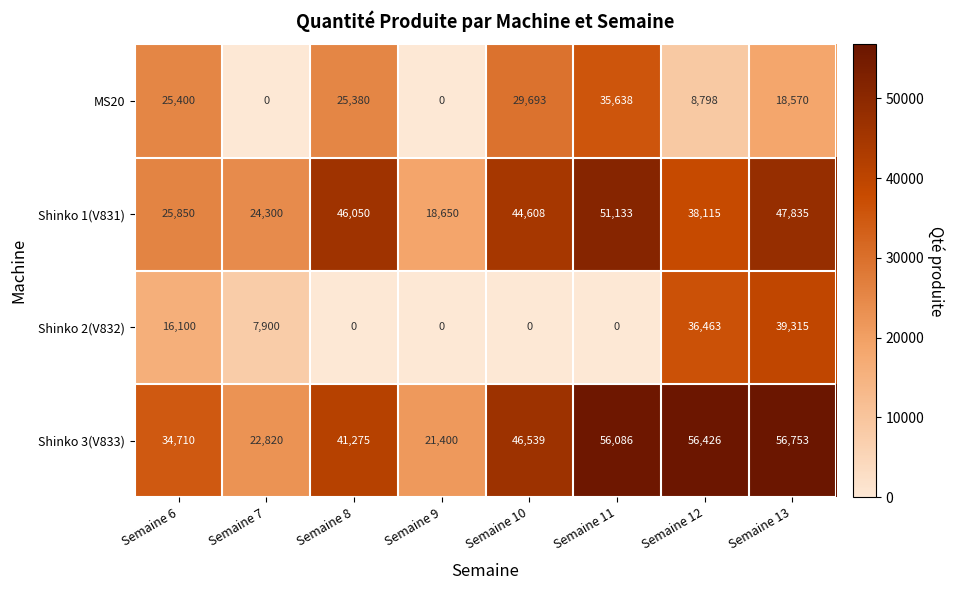

Which category has the highest value across all series?

Semaine 13